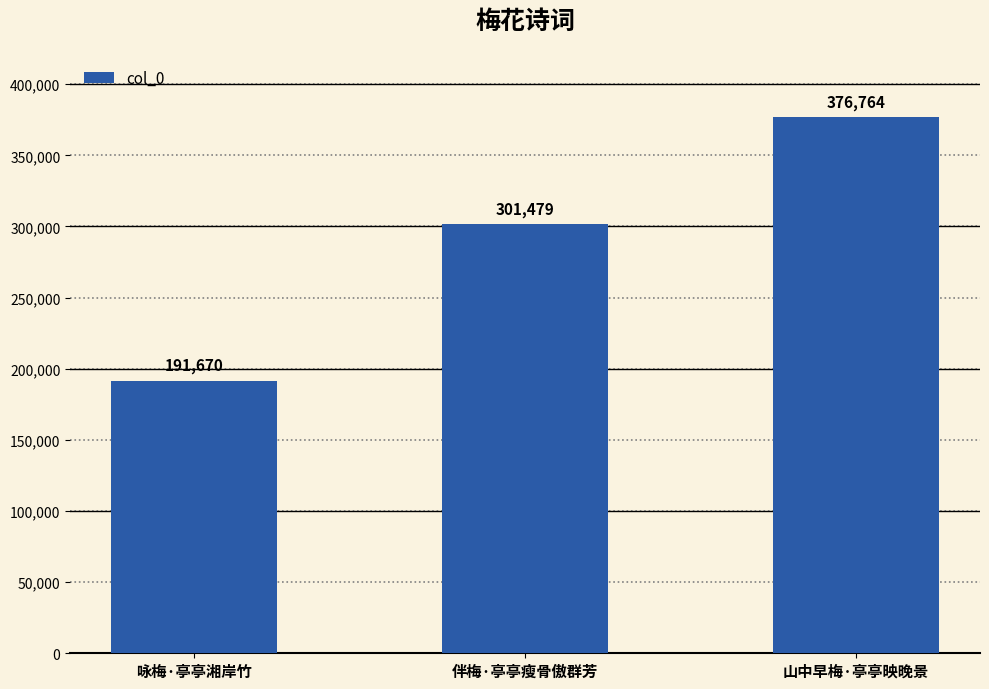

Is it true that the value at 咏梅·亭亭湘岸竹 is 302433?

False